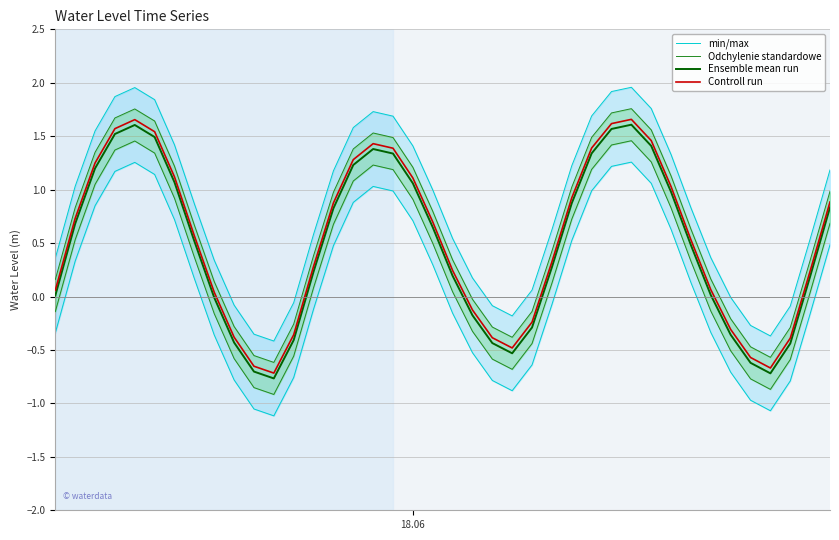

True or false: Controll run and Ensemble mean run cross at least once.

False